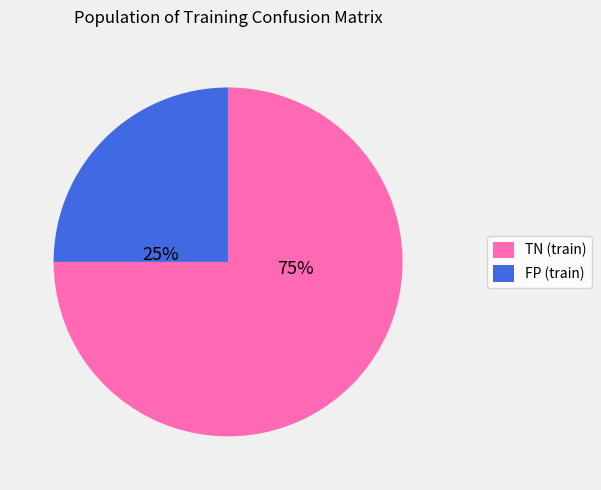

What percentage is the FP (train) slice, to the nearest percent?

25%